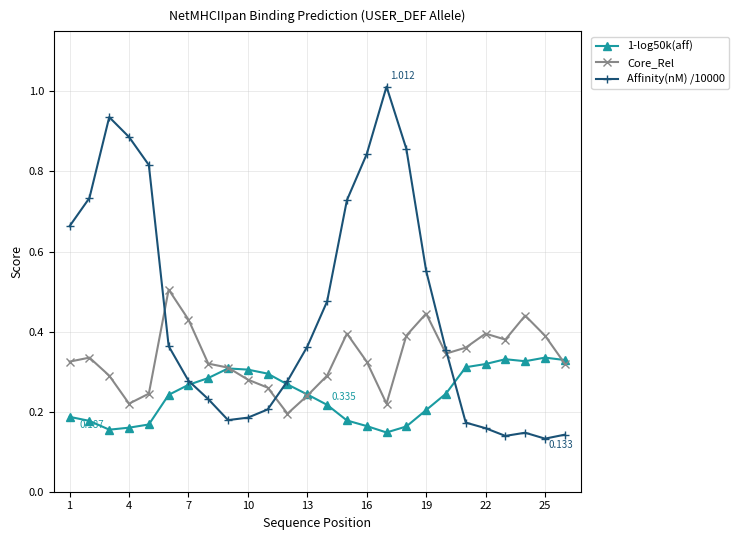

What are all the series names shown in the legend?

1-log50k(aff), Core_Rel, Affinity(nM) /10000